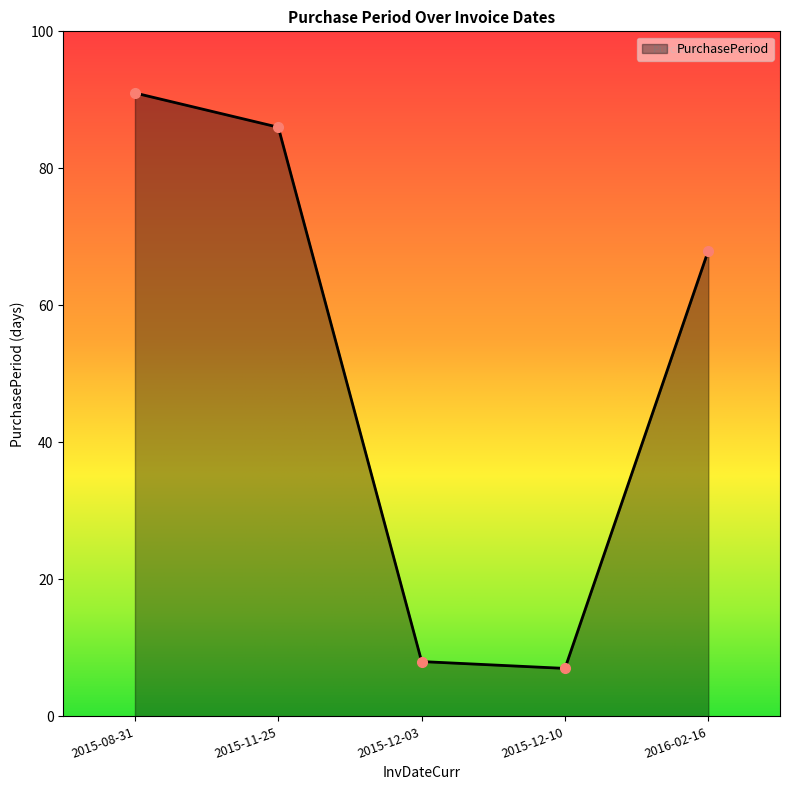

The chart shows a value of 8 at 2015-12-03. True or false?

True